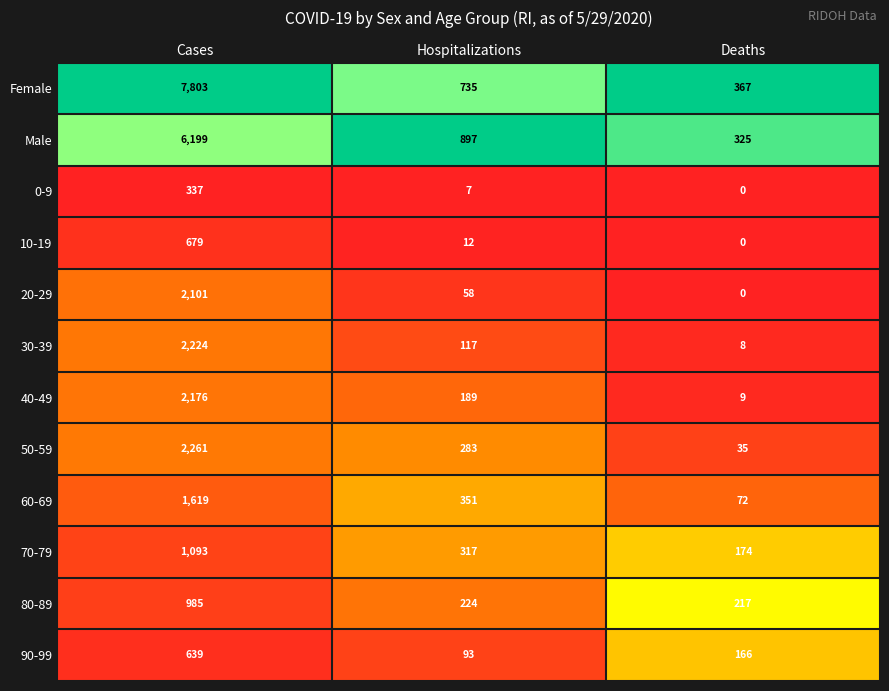

Which series has the largest total across all categories?

Female